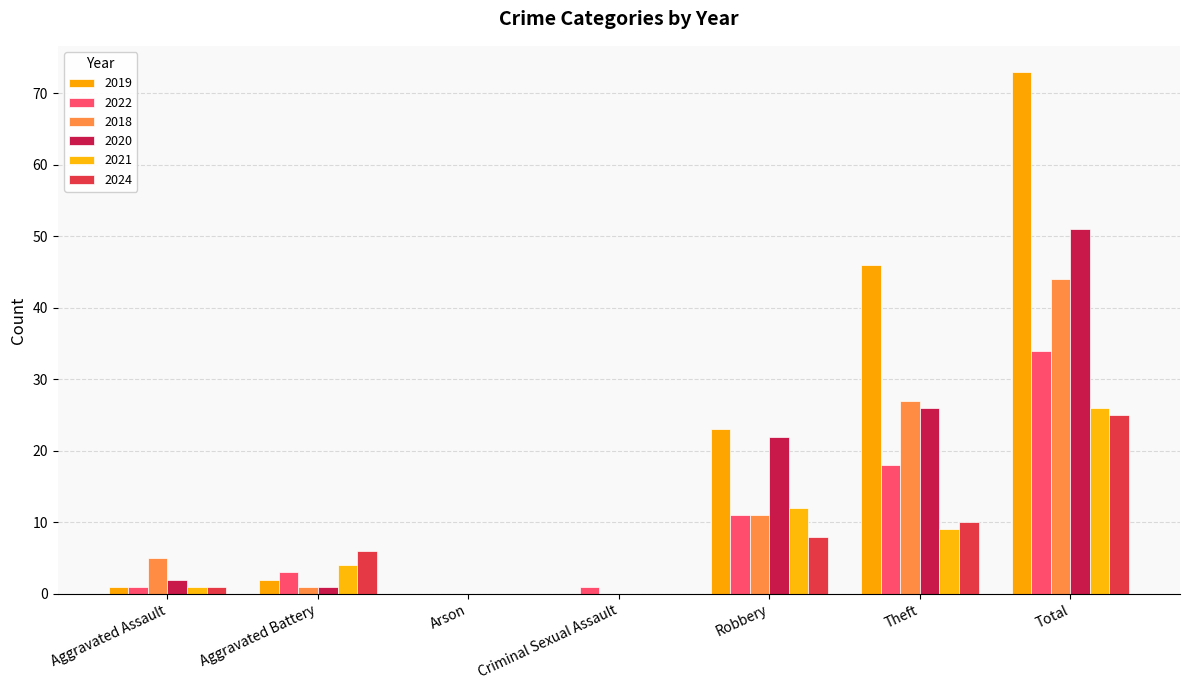

At which label is 2022 closest to 17?

Theft